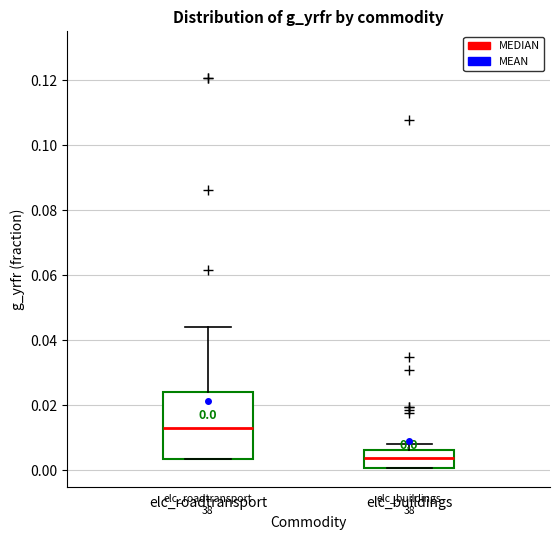

Which box's median line is the lowest?

elc_buildings